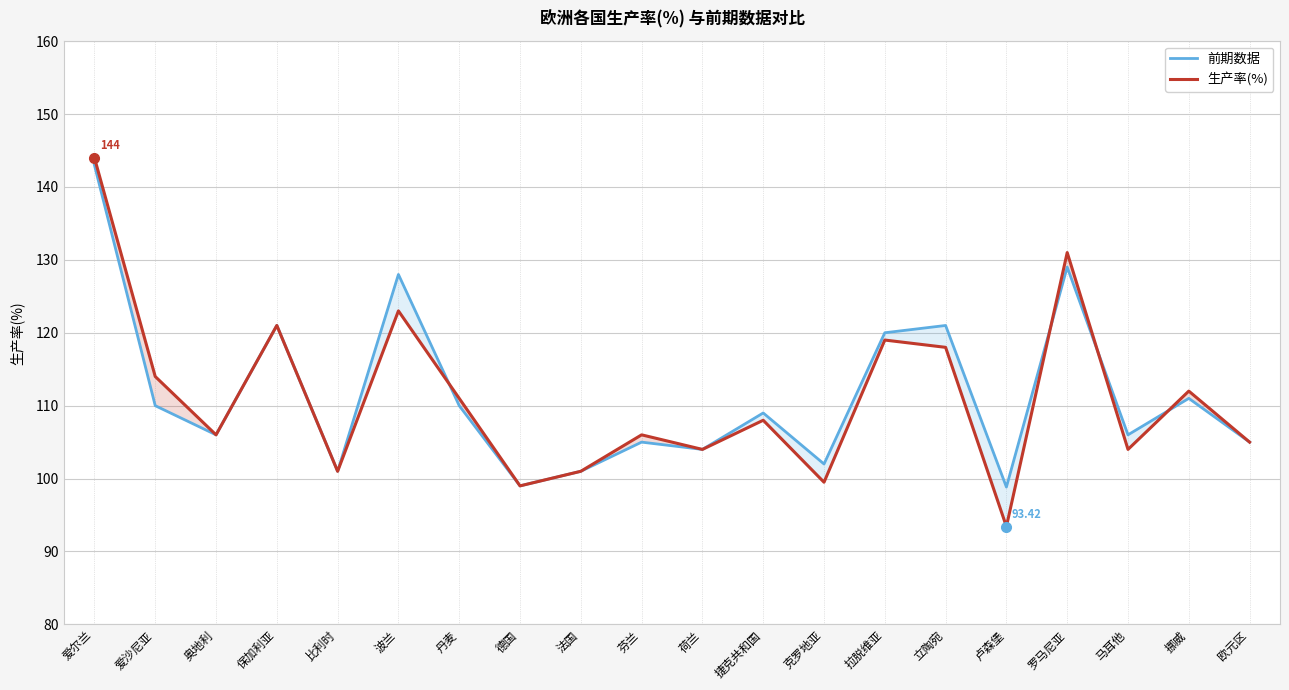

Reading right to left, transcribe all the data shown in this chart.

前期数据: 欧元区=105.0	挪威=111.0	马耳他=106.0	罗马尼亚=129.0	卢森堡=98.8	立陶宛=121.0	拉脱维亚=120.0	克罗地亚=102.0	捷克共和国=109.0	荷兰=104.0	芬兰=105.0	法国=101.0	德国=99.0	丹麦=110.0	波兰=128.0	比利时=101.0	保加利亚=121.0	奥地利=106.0	爱沙尼亚=110.0	爱尔兰=143.0
生产率(%): 欧元区=105.0	挪威=112.0	马耳他=104.0	罗马尼亚=131.0	卢森堡=93.4	立陶宛=118.0	拉脱维亚=119.0	克罗地亚=99.5	捷克共和国=108.0	荷兰=104.0	芬兰=106.0	法国=101.0	德国=99.0	丹麦=111.0	波兰=123.0	比利时=101.0	保加利亚=121.0	奥地利=106.0	爱沙尼亚=114.0	爱尔兰=144.0